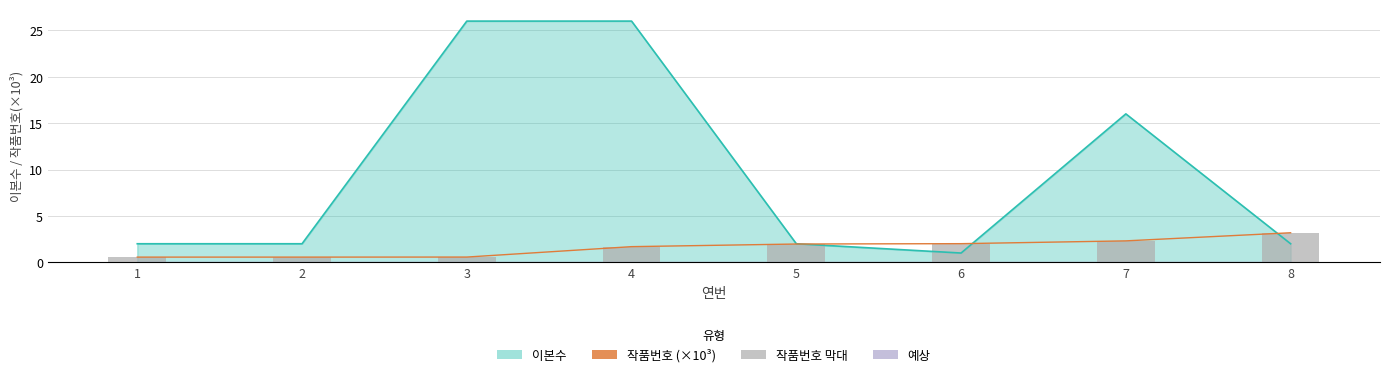

What is the difference between the maximum and minimum values in the 작품번호 (×10³) series?

2.6